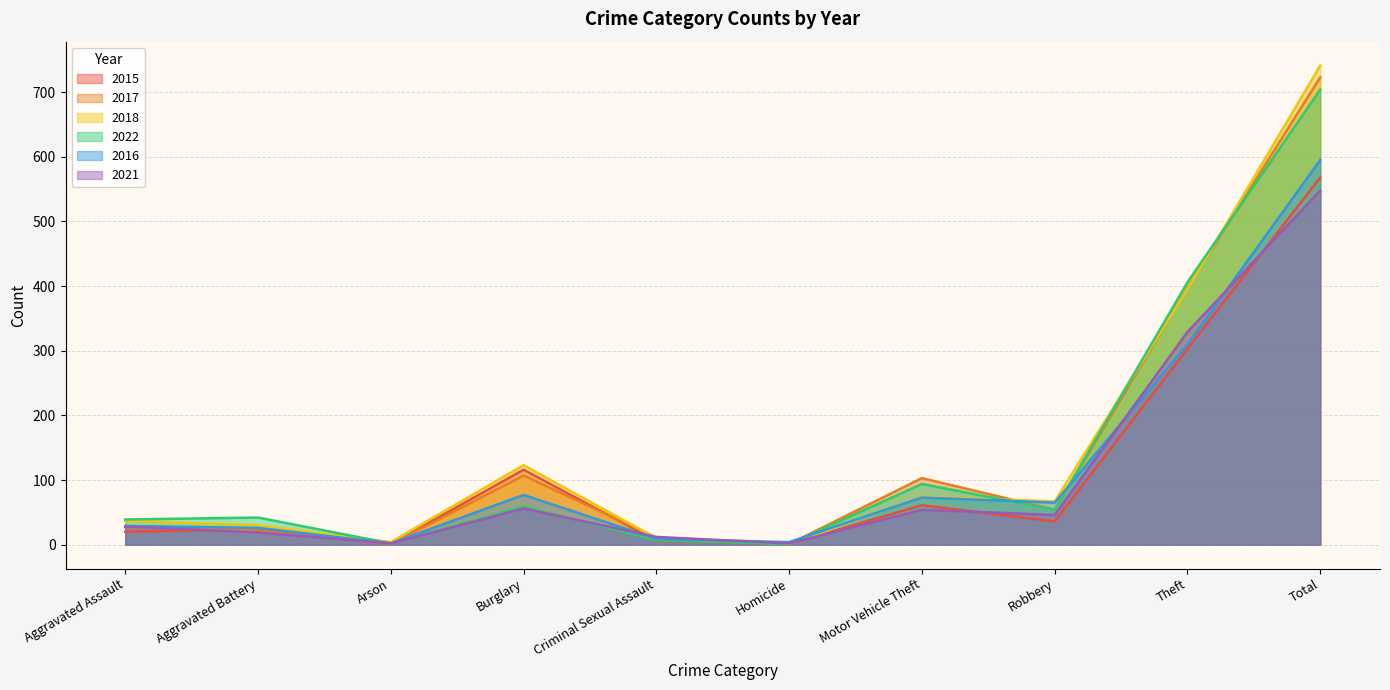

What is the difference between the maximum and minimum values in the 2015 series?

567